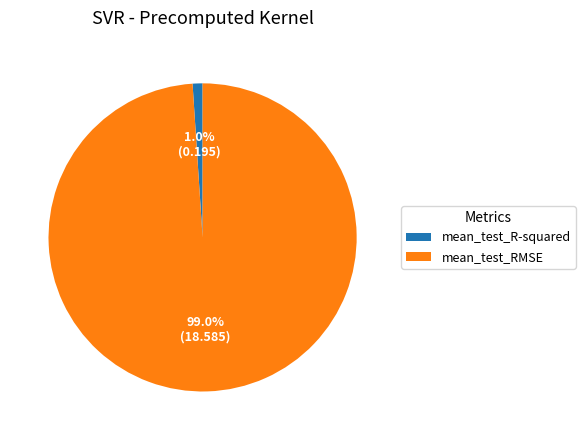

Is there a majority slice in this chart?

Yes